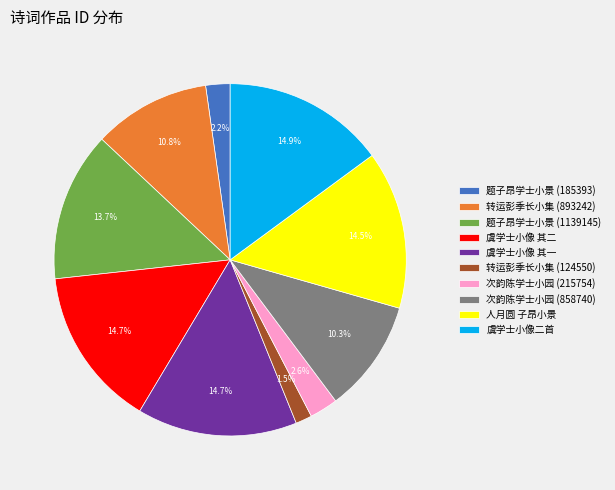

What percentage is NOT represented by 题子昂学士小景 (185393)?

97.8%